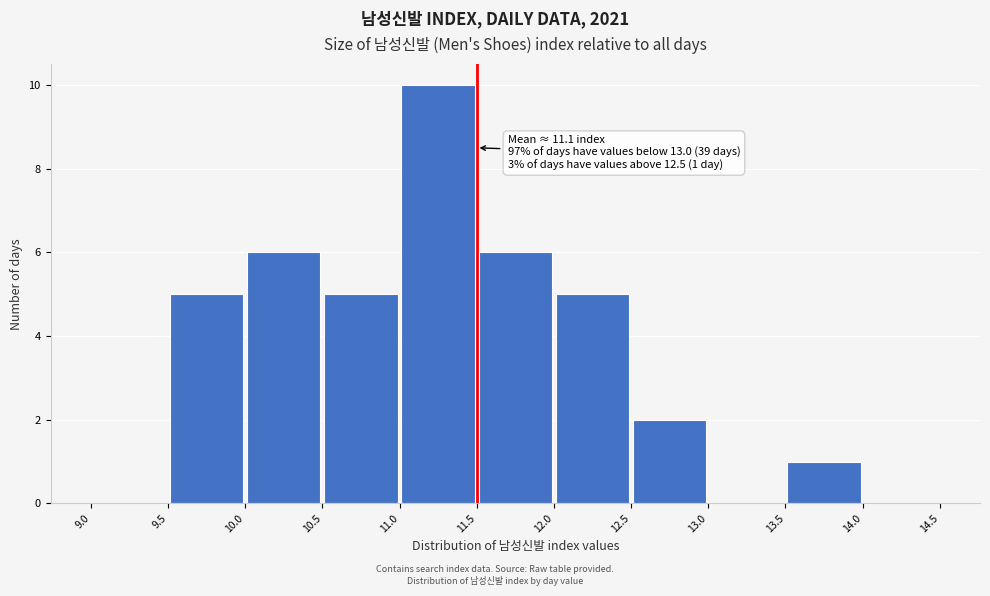

Which range on the x-axis has the tallest bar?

11.0 to 11.5